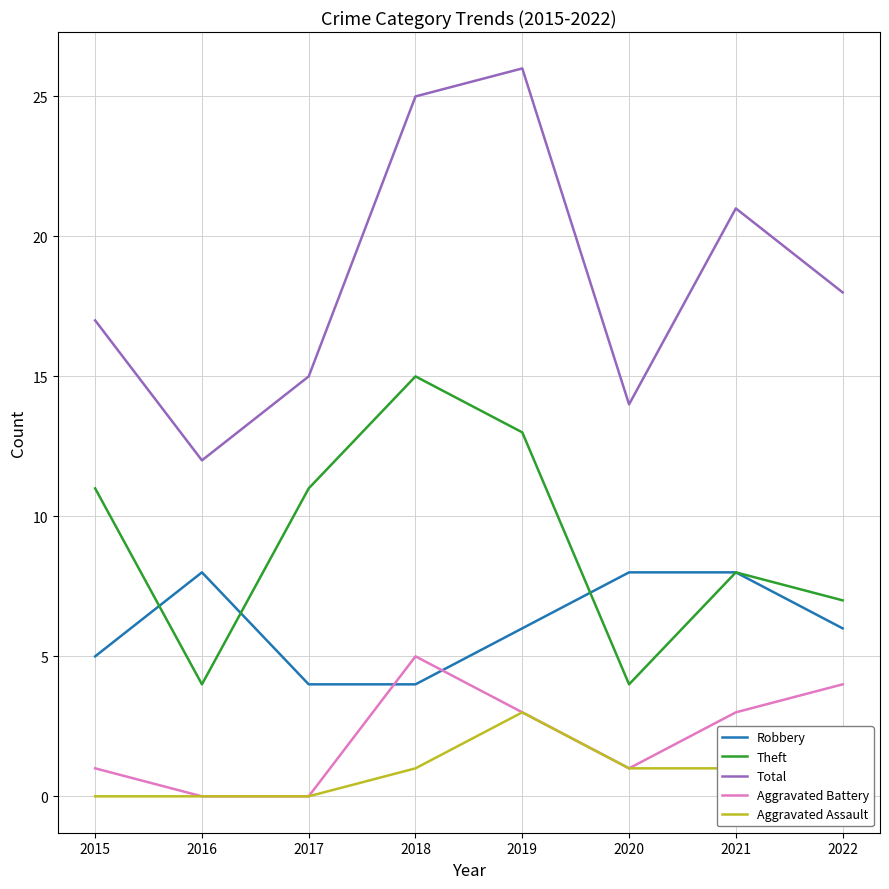

At 2015, list the series in order from smallest to largest.

Aggravated Assault, Aggravated Battery, Robbery, Theft, Total